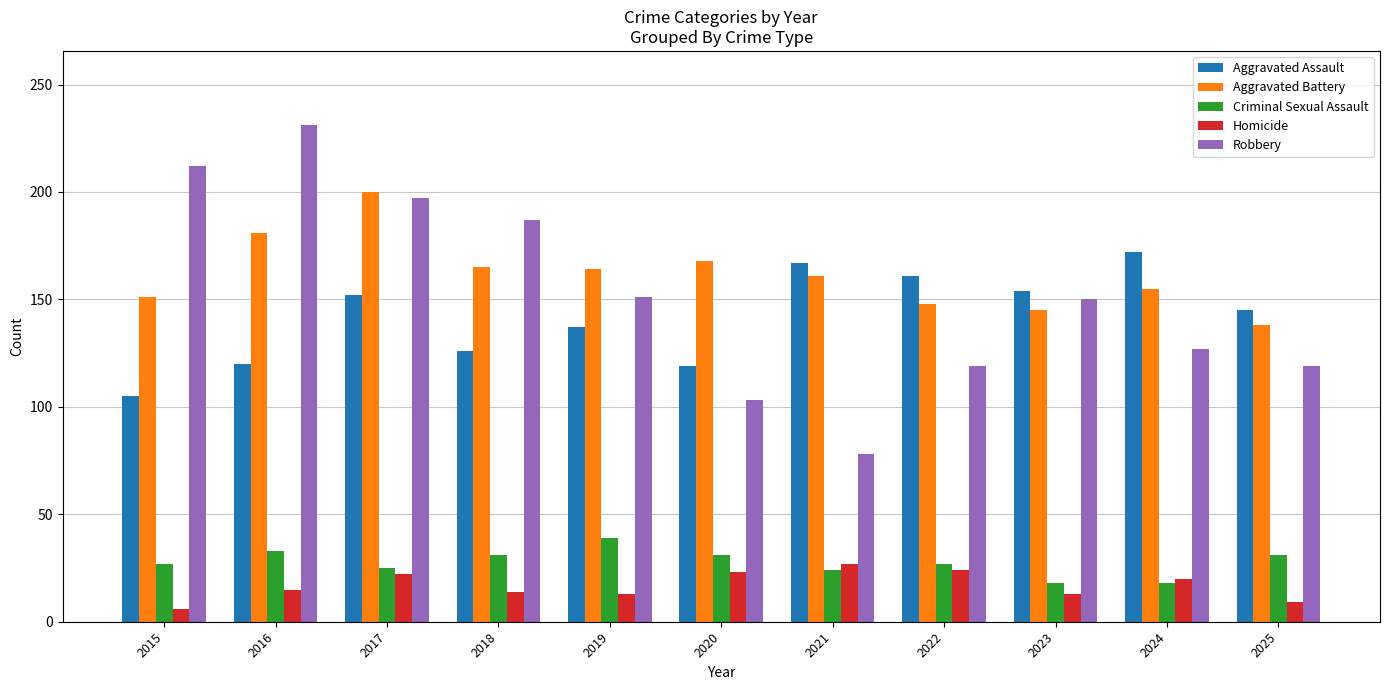

How many groups of bars are there?

11